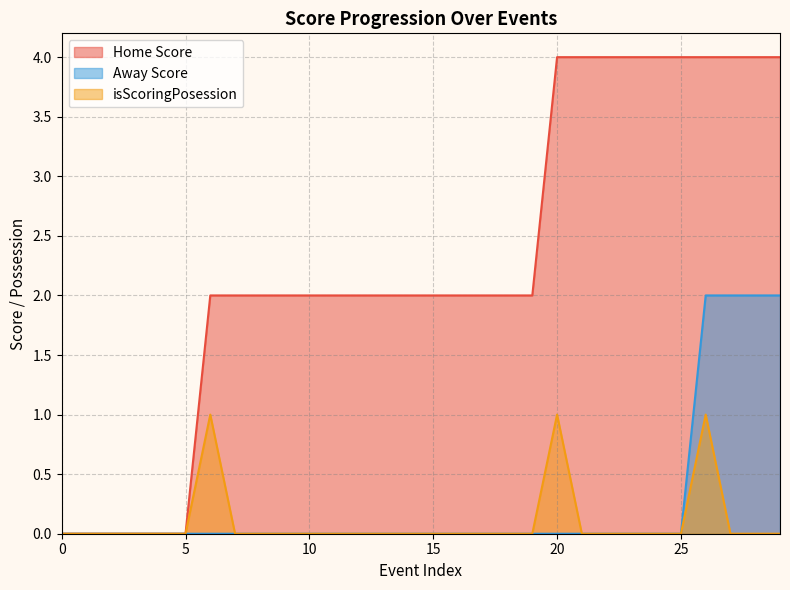

What is the spread (max minus min) of values at 9?

2